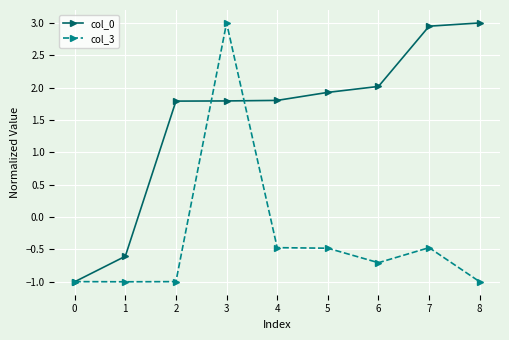

Is the value of col_3 at 3 greater than the value of col_0 at 0?

Yes